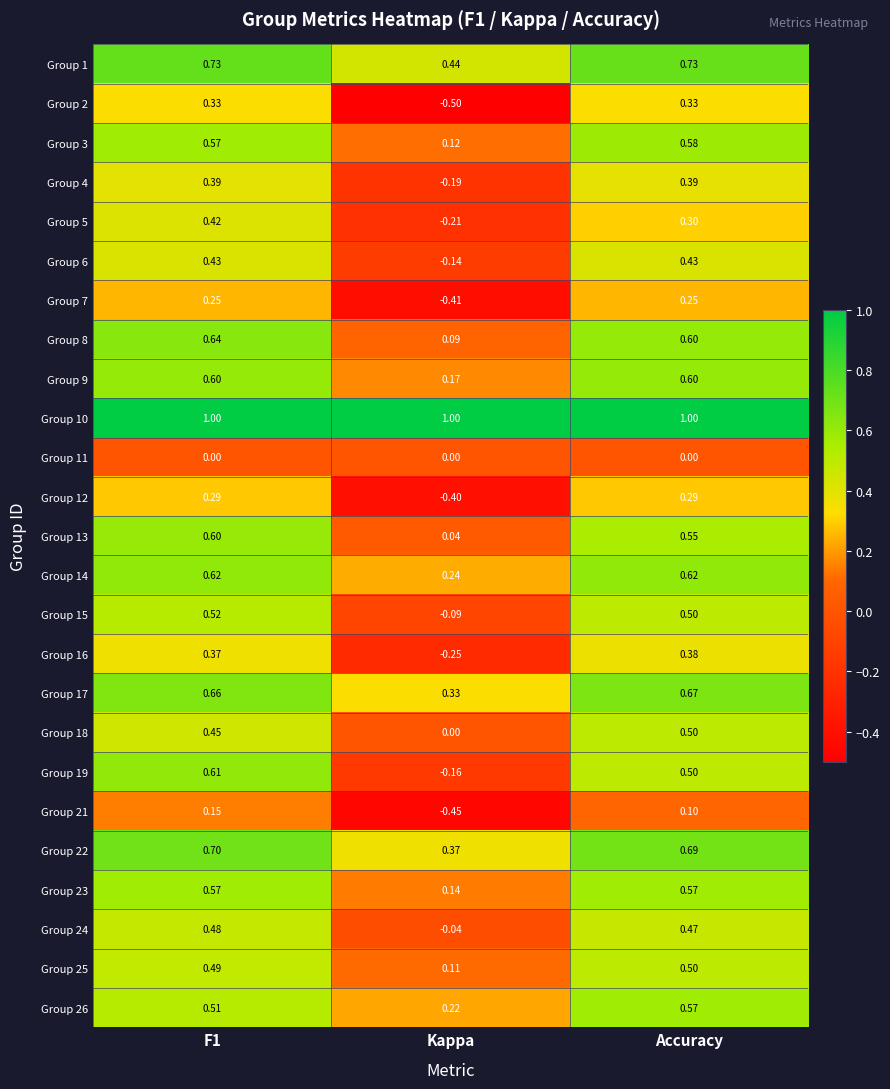

At which label is Group 4 closest to 0?

Kappa